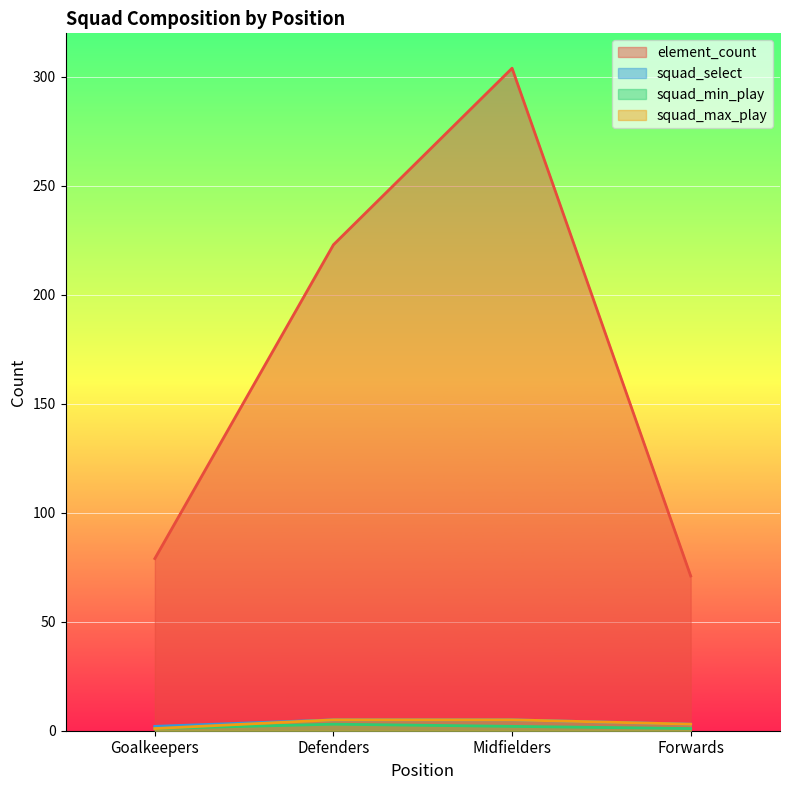

How many data points in element_count are less than 223?

2